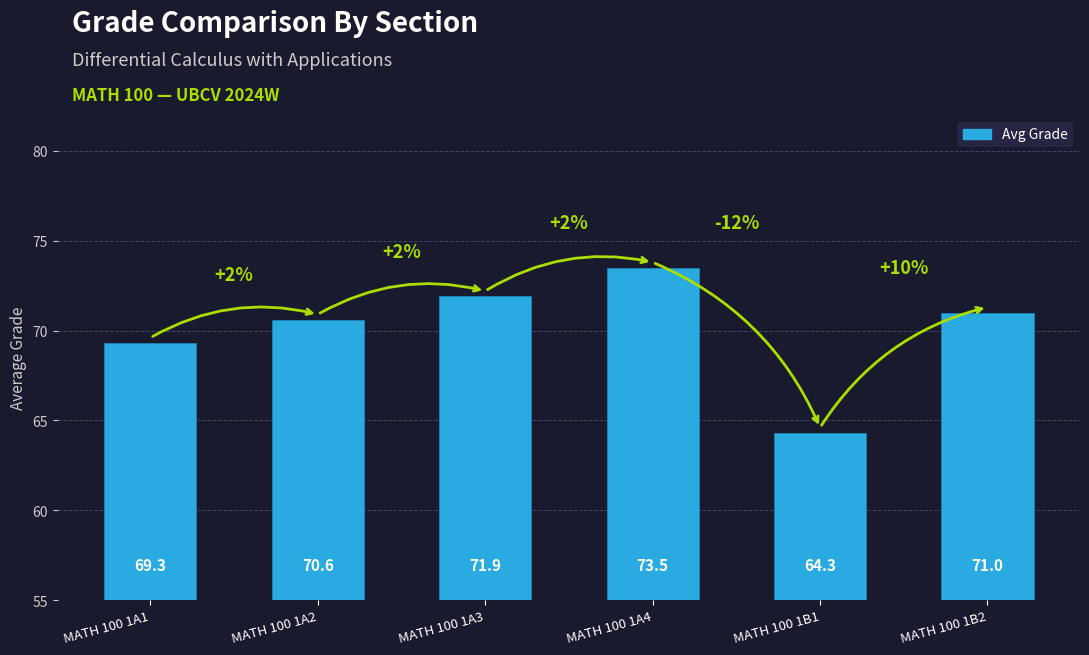

At which label does the data first exceed 71?

MATH 100 1A3